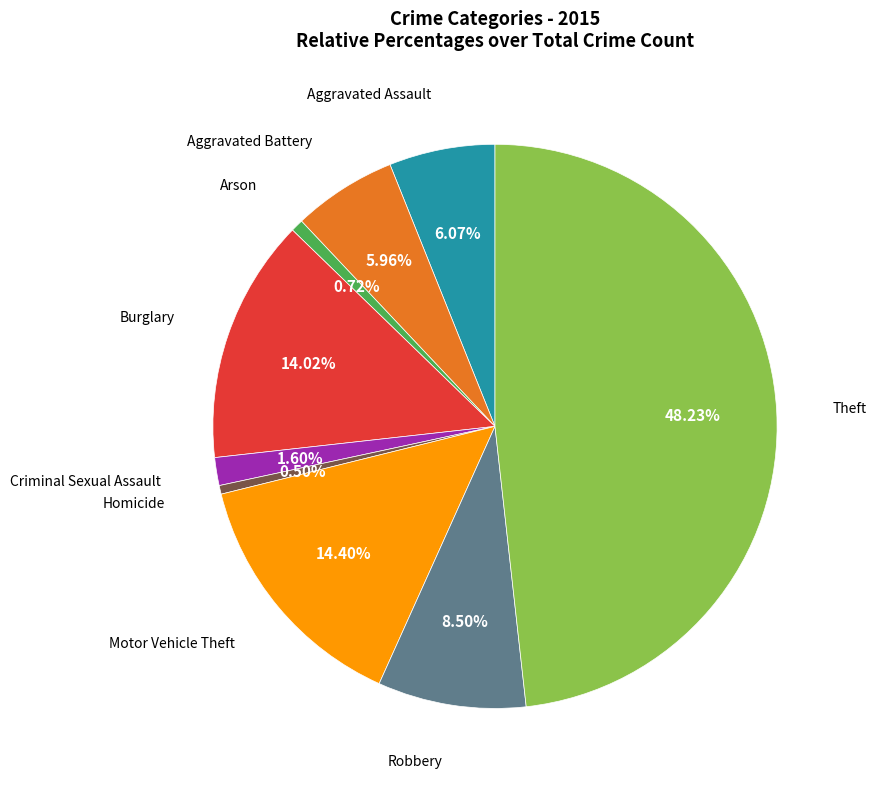

Is there a majority slice in this chart?

No